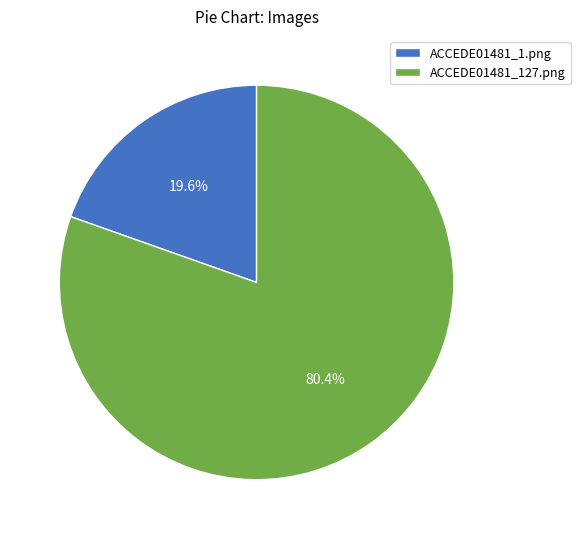

Does any single category account for the majority?

Yes